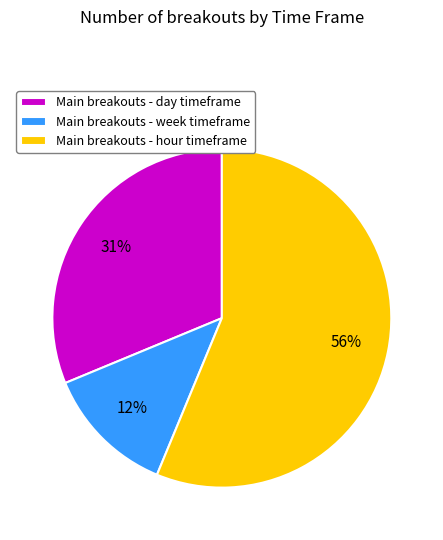

Is the sum of Main breakouts - hour timeframe and Main breakouts - day timeframe greater than half?

Yes